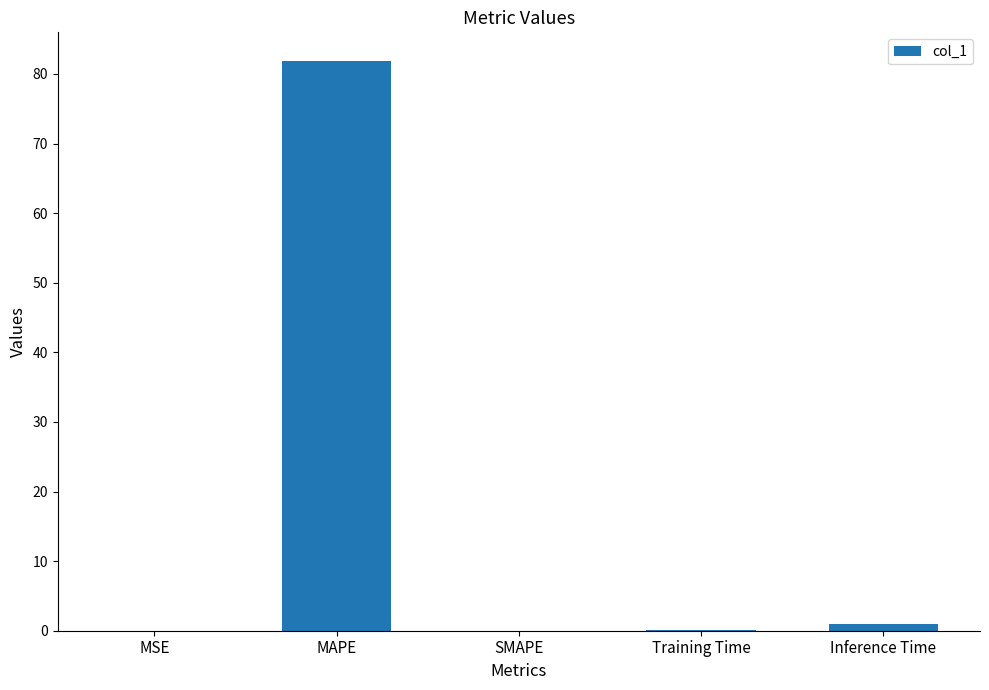

Count the number of categories in the chart.

5